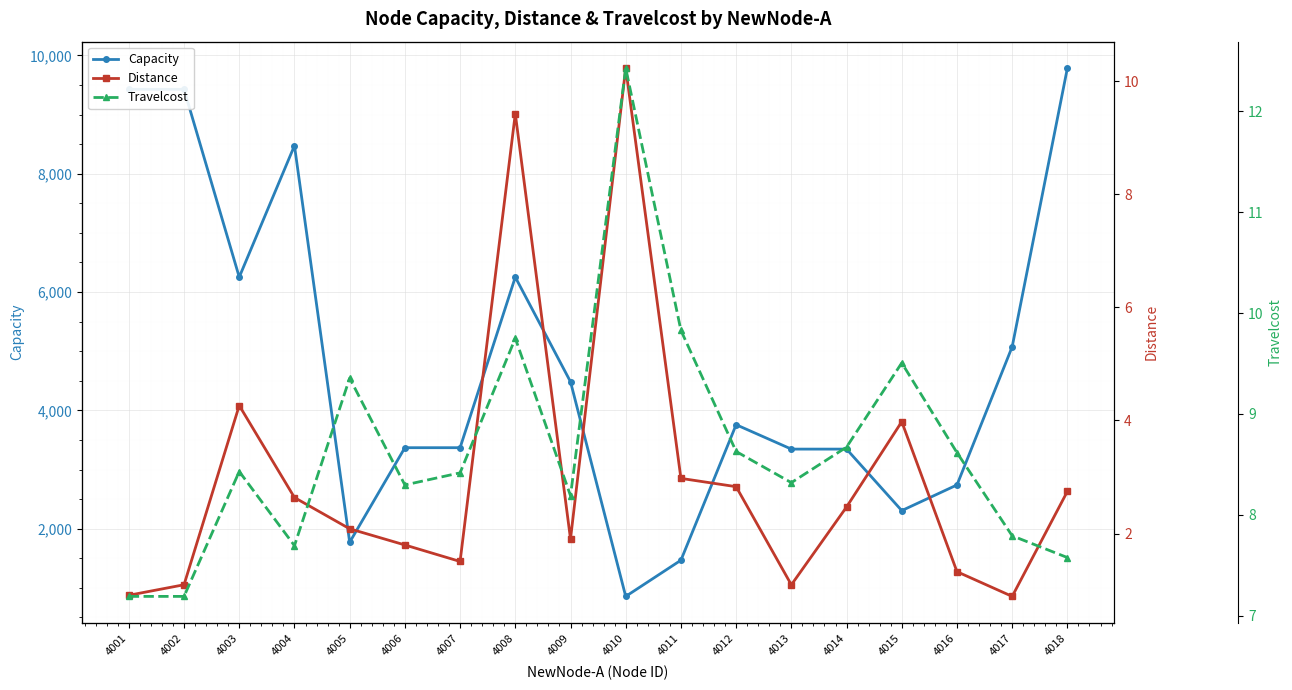

Rank the categories by Capacity value from highest to lowest.

4018, 4001, 4002, 4004, 4003, 4008, 4017, 4009, 4012, 4006, 4007, 4013, 4014, 4016, 4015, 4005, 4011, 4010